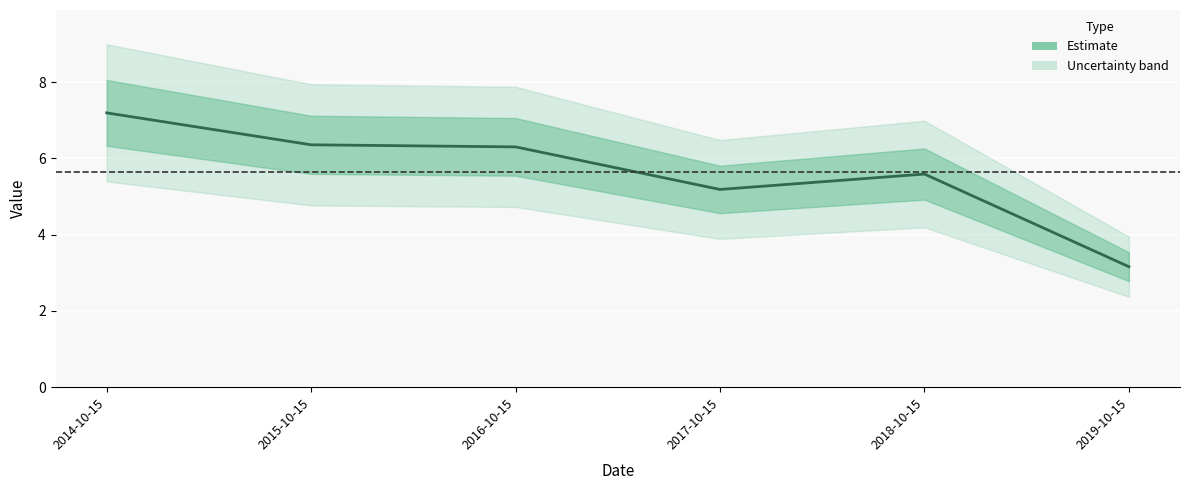

List the labels in order of value, smallest first.

2019-10-15, 2017-10-15, 2018-10-15, 2016-10-15, 2015-10-15, 2014-10-15